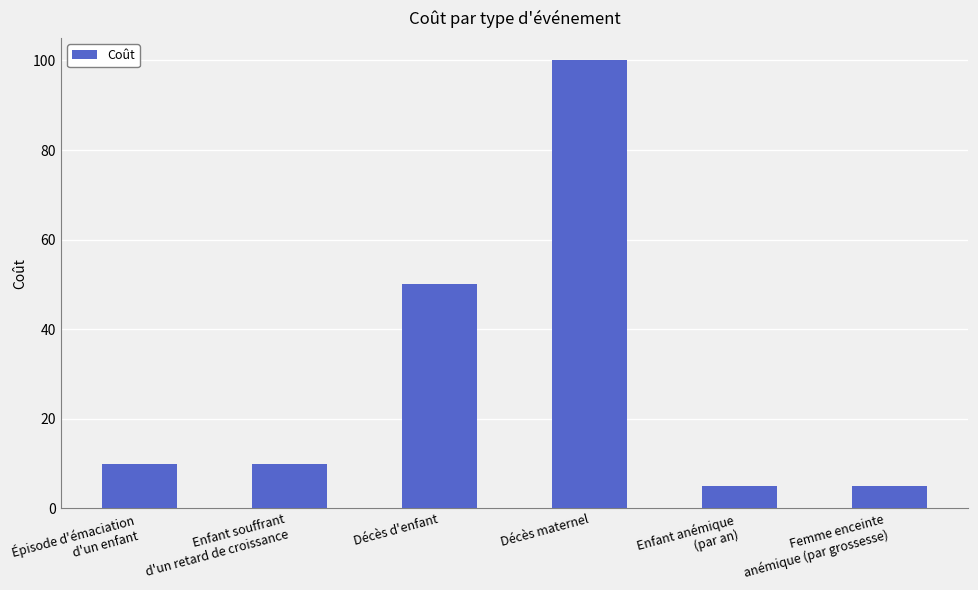

True or false: the data shows 170 at Décès maternel.

False